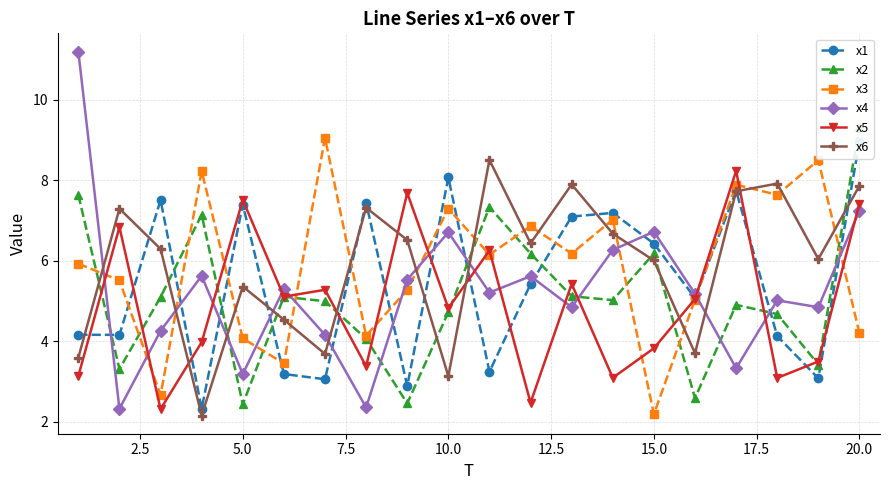

What is the maximum value for x5?

8.2